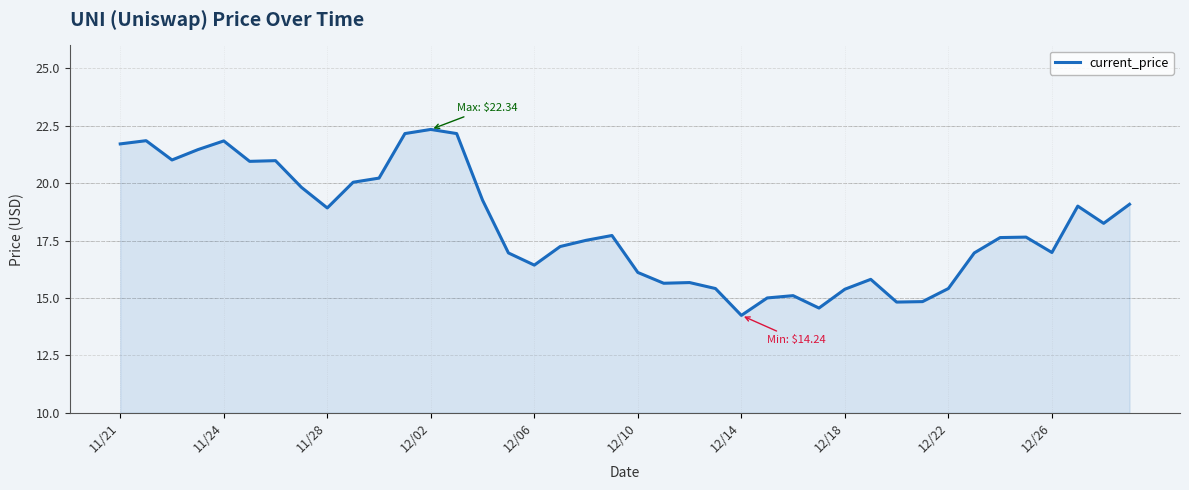

What is the smallest value displayed?

14.2